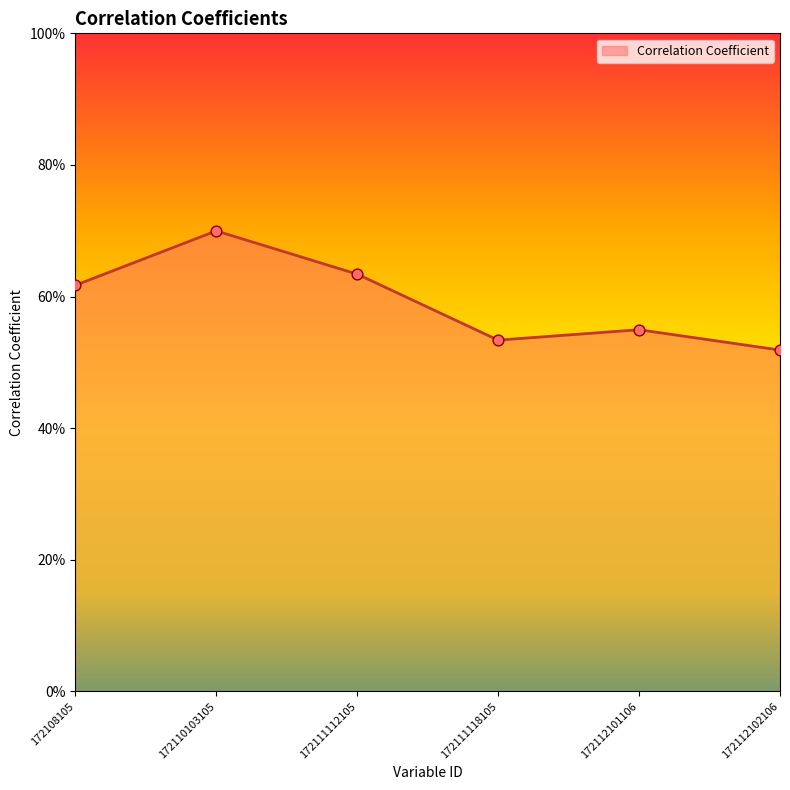

What is the change in value from 172110103105 to 172112102106?

-0.2